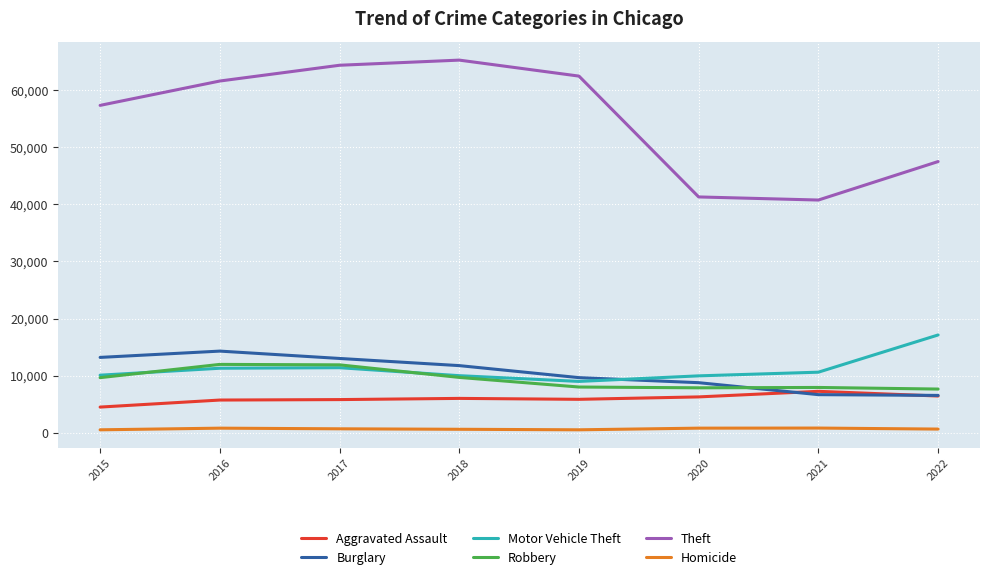

What is the total value across all series at 2017?

107106